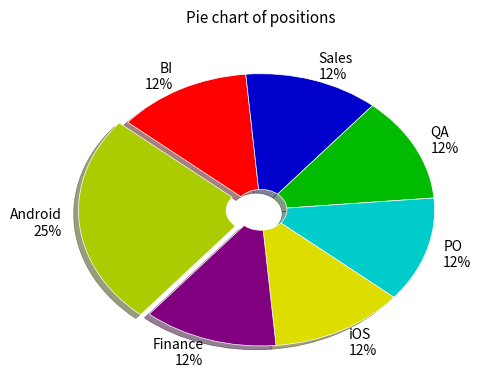

Which slice is the largest?

Android